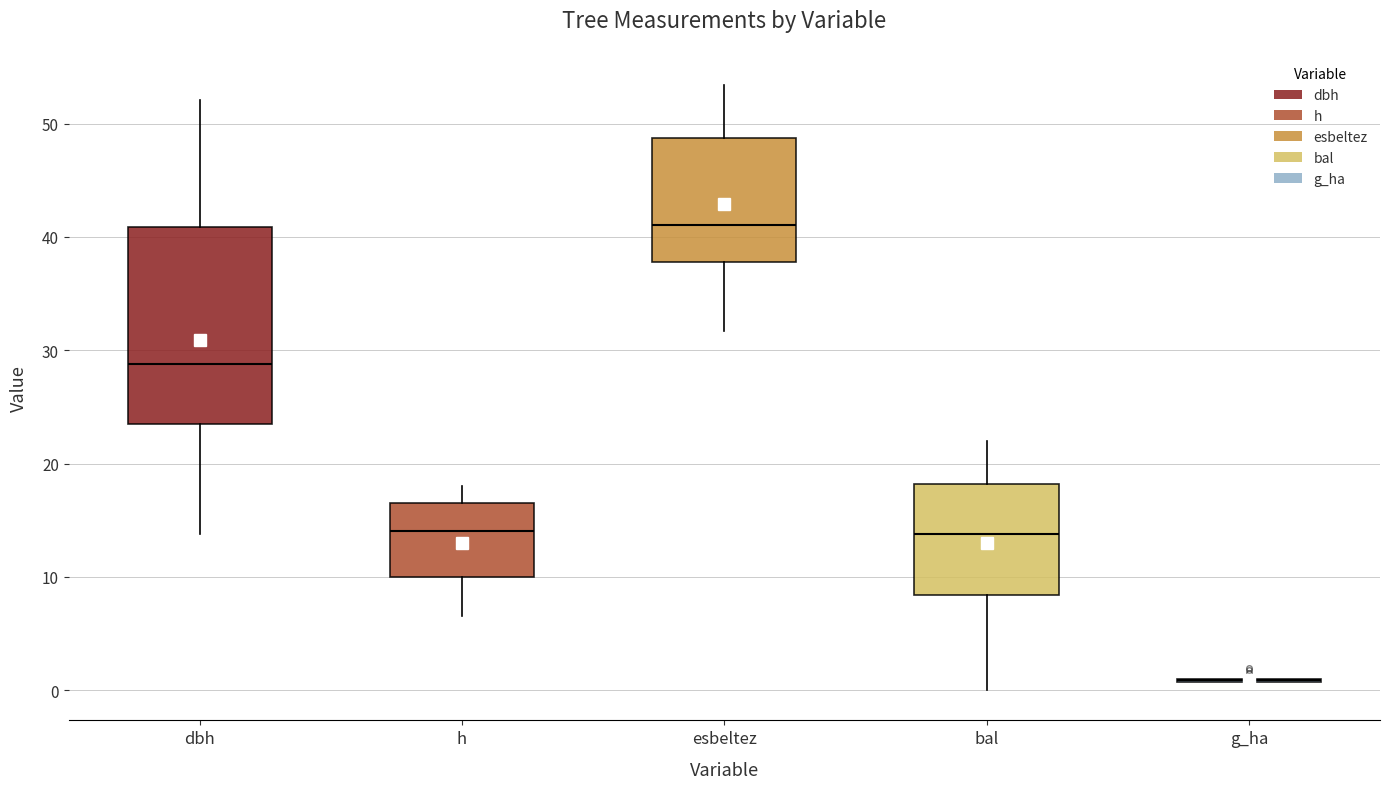

Which box is the tallest, from its lower edge to its upper edge?

dbh